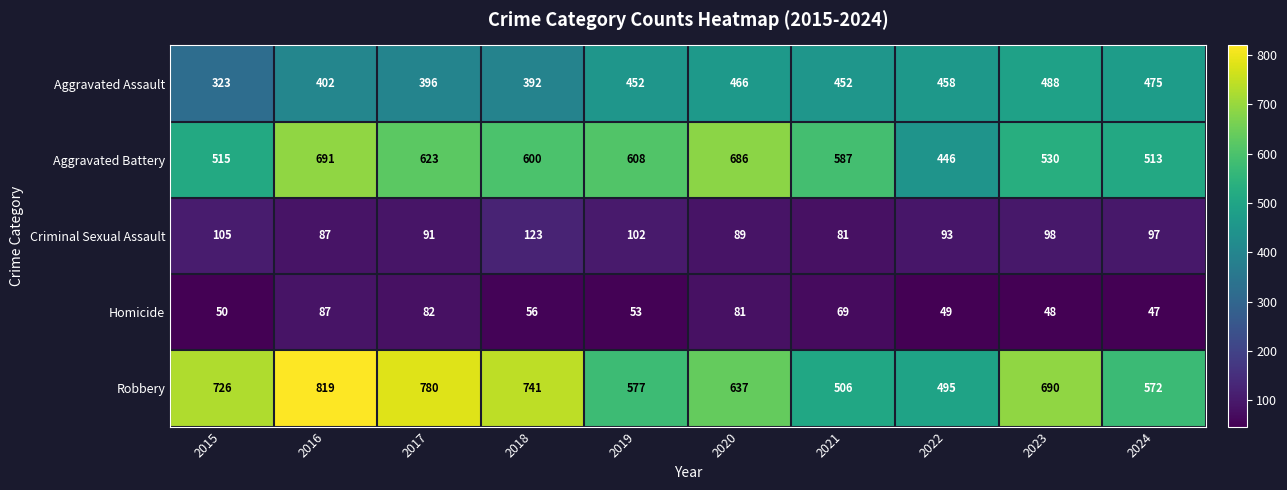

Rank the series by their maximum value, from lowest to highest.

Homicide, Criminal Sexual Assault, Aggravated Assault, Aggravated Battery, Robbery